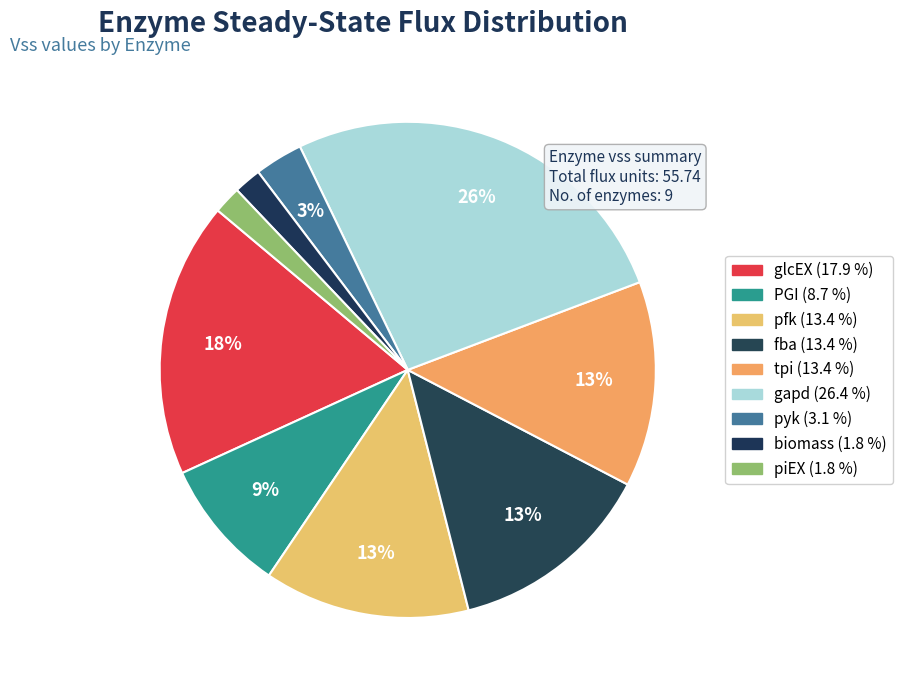

How many slices are in this pie chart?

9